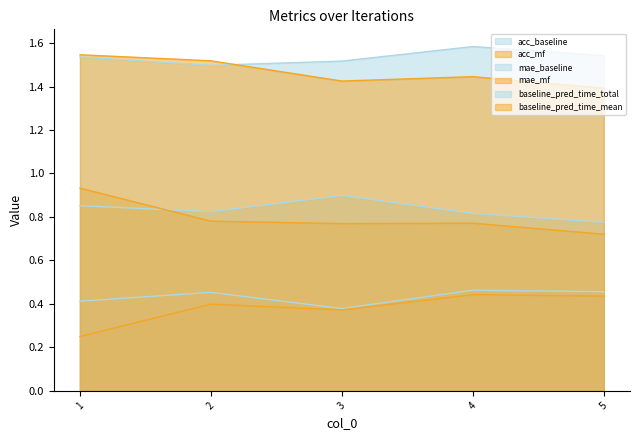

What is the sum of the acc_baseline values at 1 and 4?

0.9